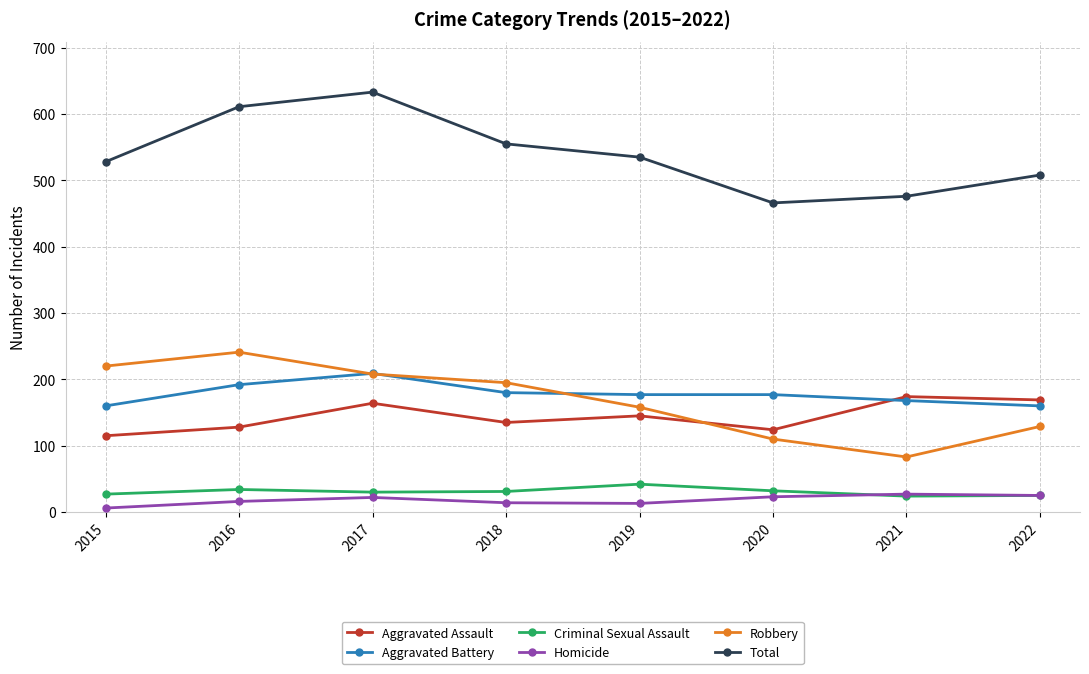

At which category is the sum across all series the highest?

2017